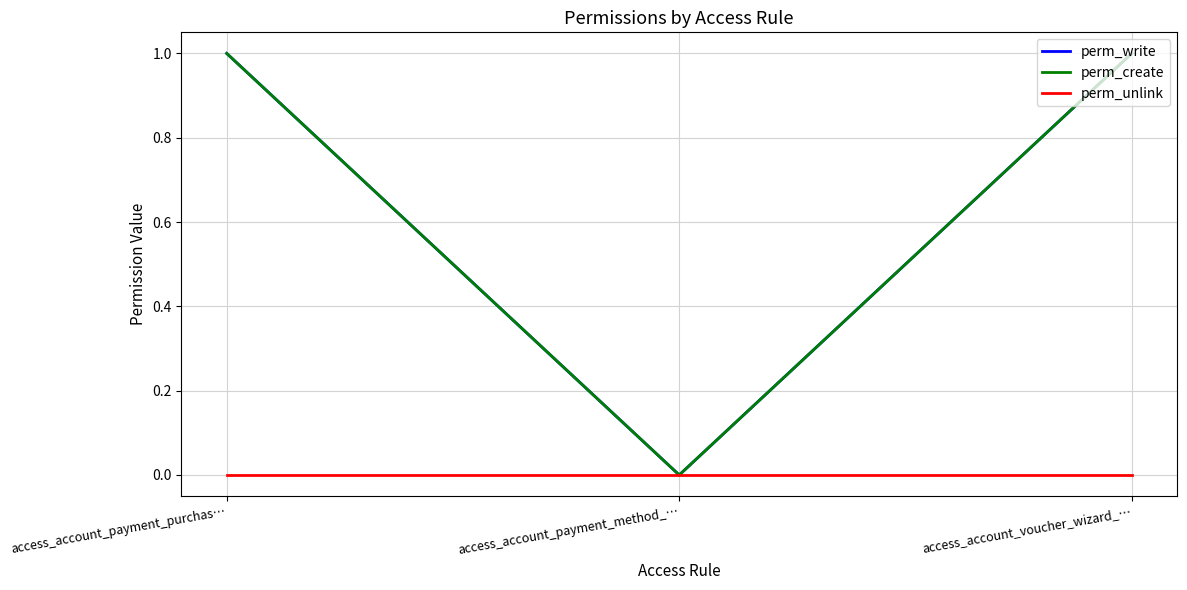

At how many categories does at least one series exceed 0?

2